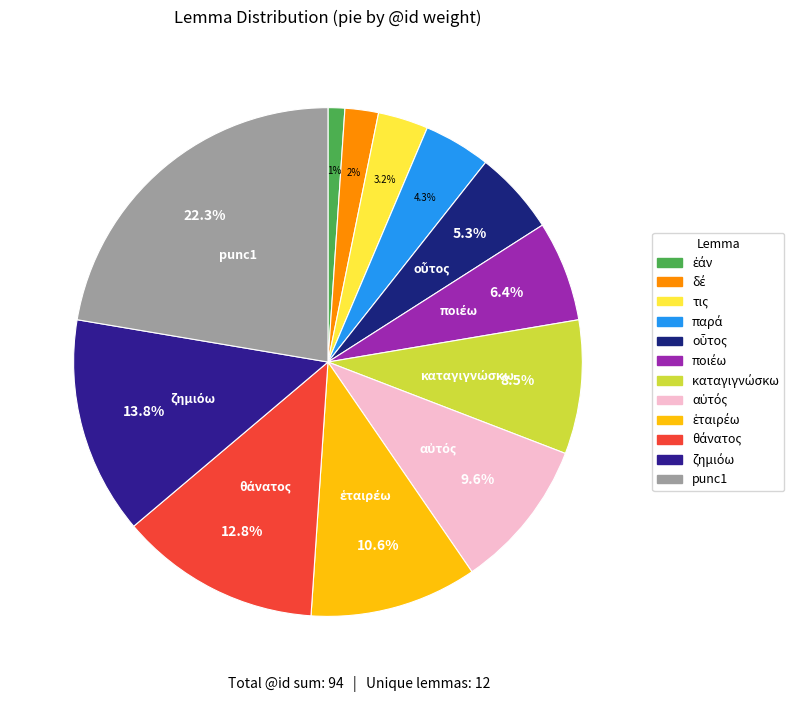

Does ἑταιρέω represent more than half of the total?

No